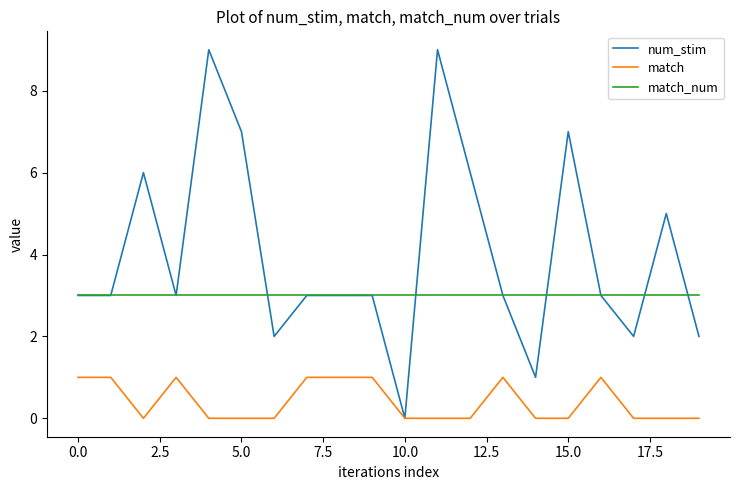

True or false: match and match_num cross at least once.

False